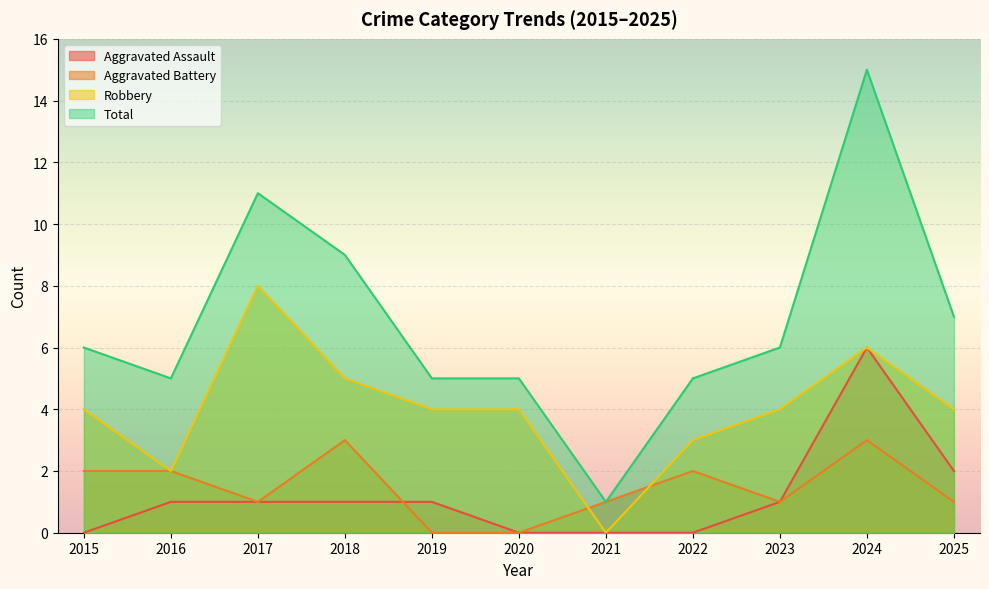

What is the total value across all series at 2015?

12